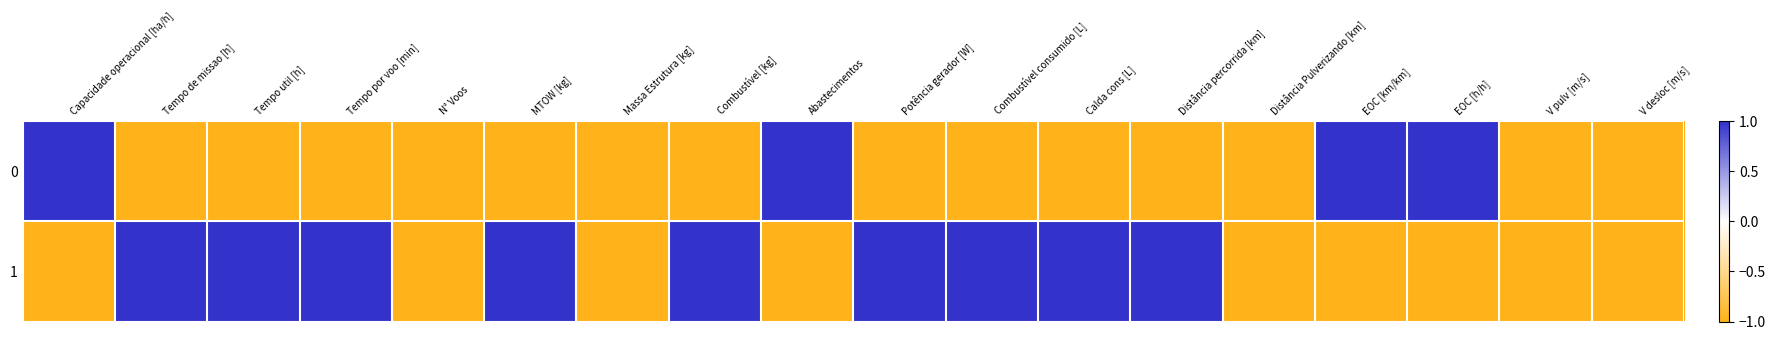

List the series in order of their peak value, highest first.

0, 1